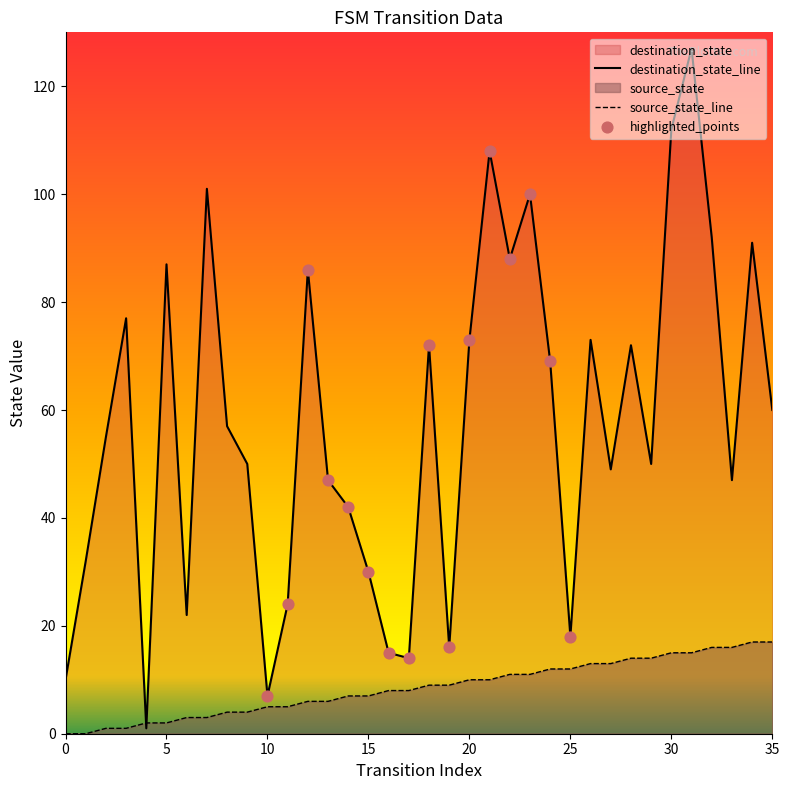

Which series contains the lowest Y value?

source_state